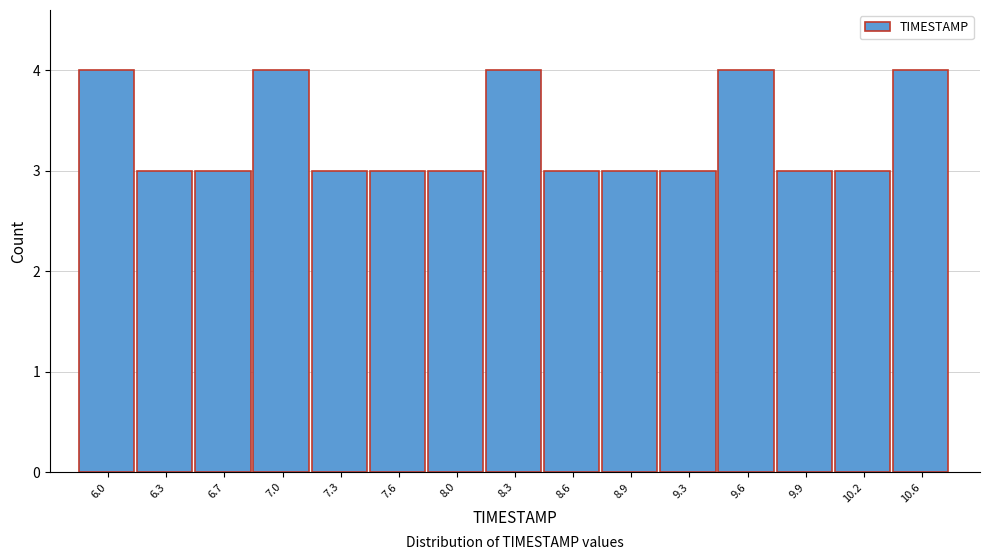

Reading left to right, list all the values displayed in this chart.

6.0=4	6.3=3	6.7=3	7.0=4	7.3=3	7.6=3	8.0=3	8.3=4	8.6=3	8.9=3	9.3=3	9.6=4	9.9=3	10.2=3	10.6=4